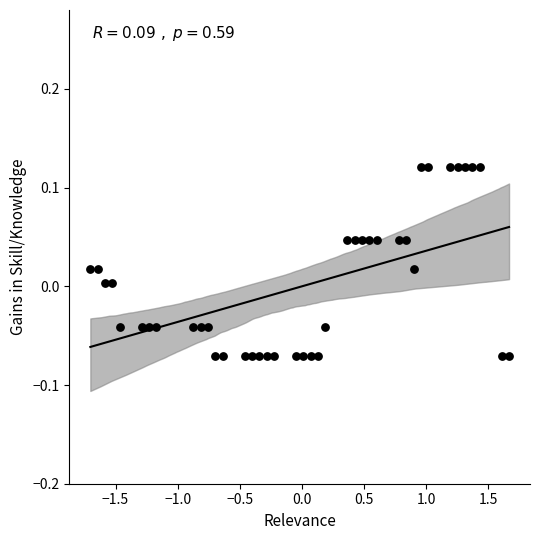

What is the range of X values (max minus min)?

3.4